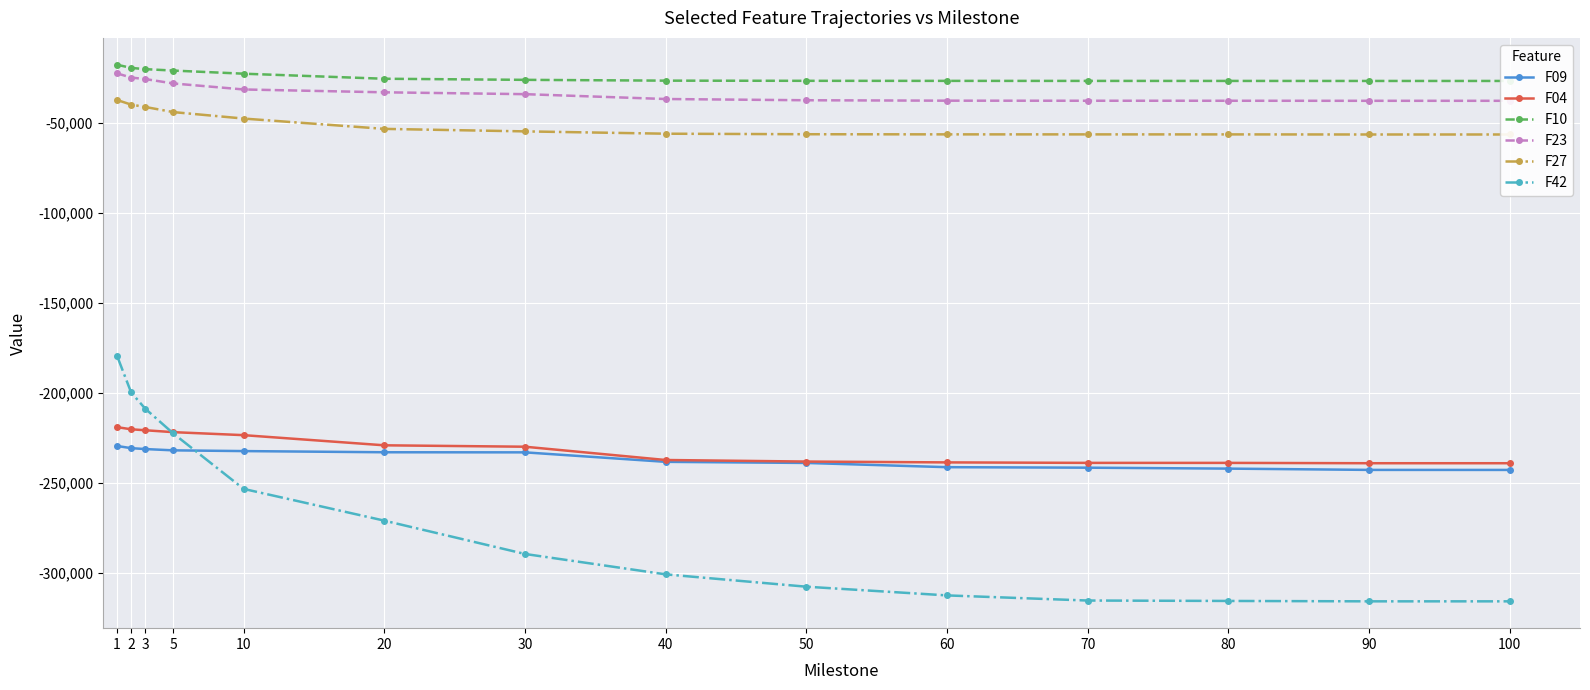

List the labels in order of F23 value, largest first.

1, 2, 3, 5, 10, 20, 30, 40, 50, 60, 70, 80, 90, 100